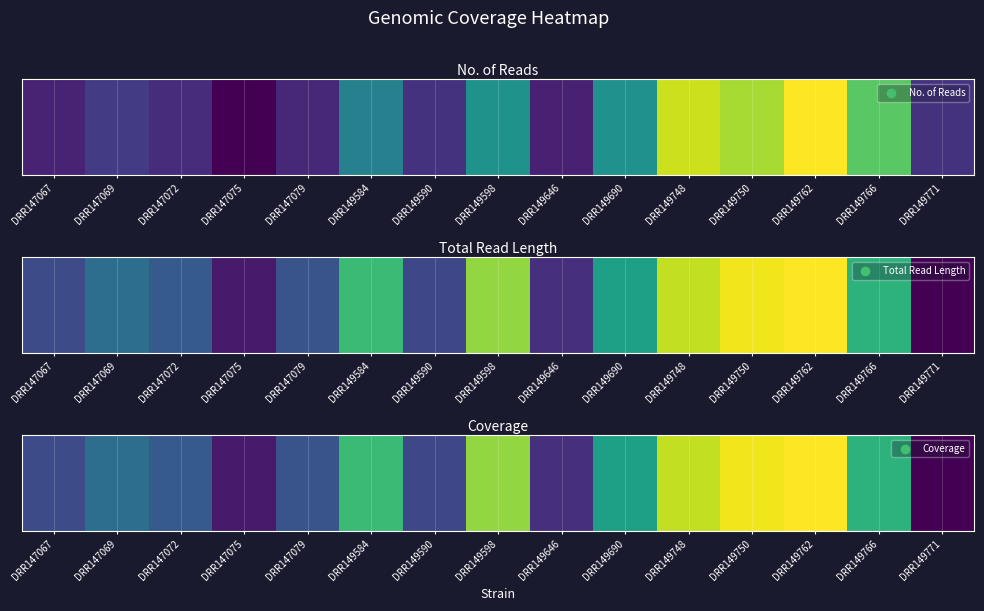

What is the difference between the maximum and second lowest values?

0.9